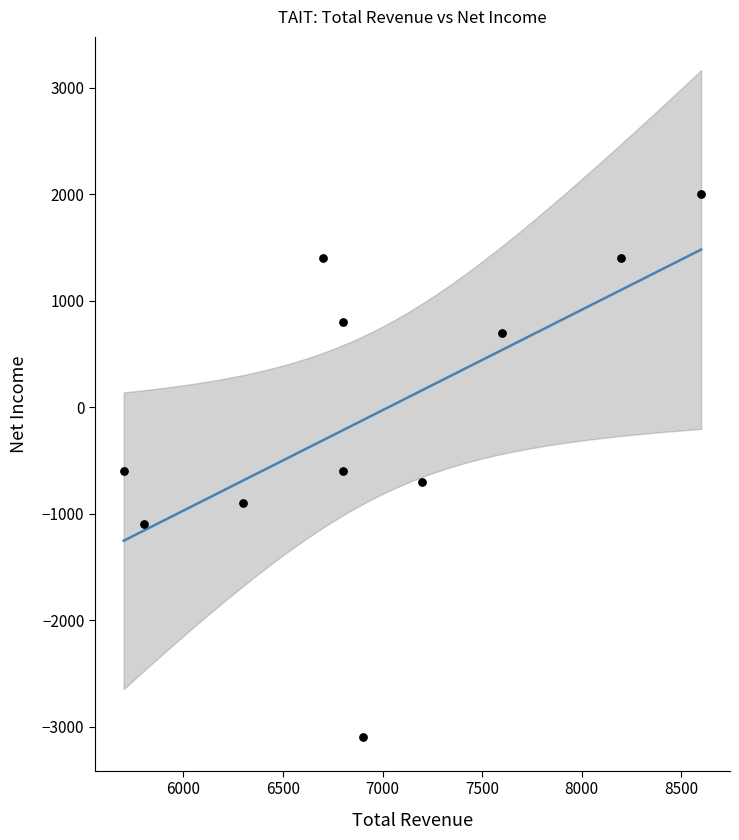

What is the average X value?

6964